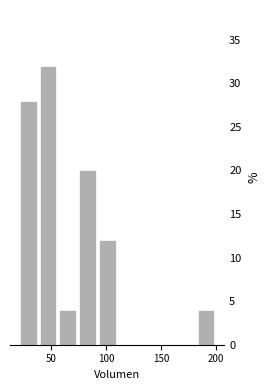

Around what value on the x-axis is the tallest bar? Give the approximate position of its centre, as read against the axis.

45